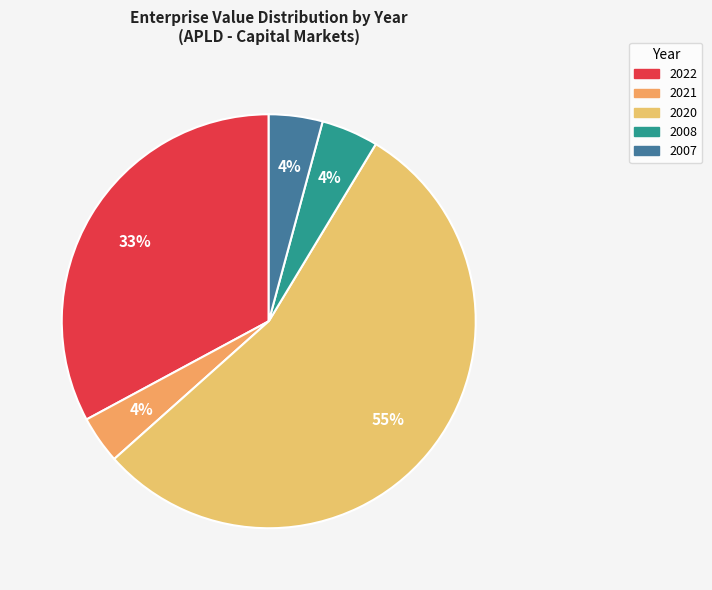

True or false: 2008 accounts for 4% of the total.

True